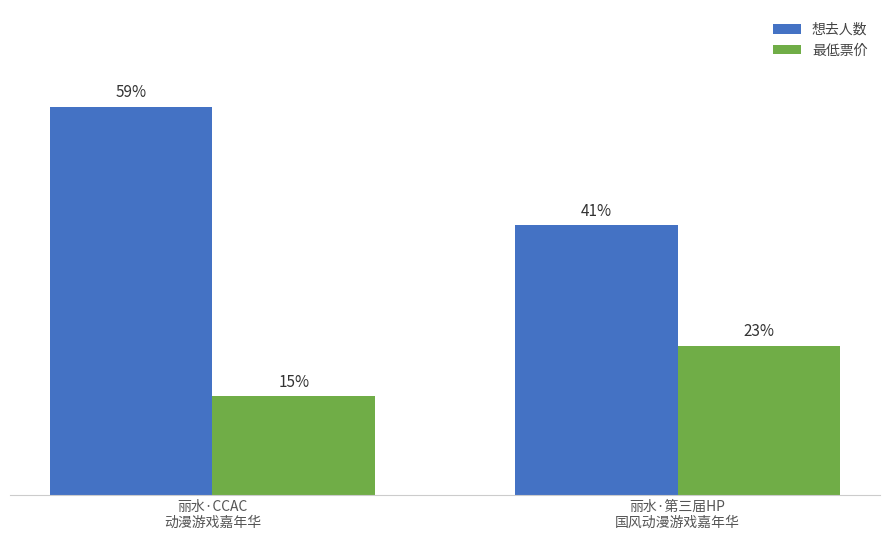

What is the label of the 1st bar from the right?

丽水·第三届HP
国风动漫游戏嘉年华